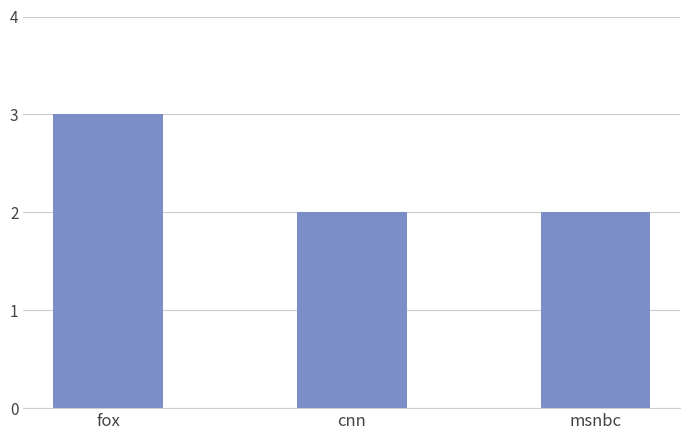

What is the label of the 3rd bar from the left?

msnbc